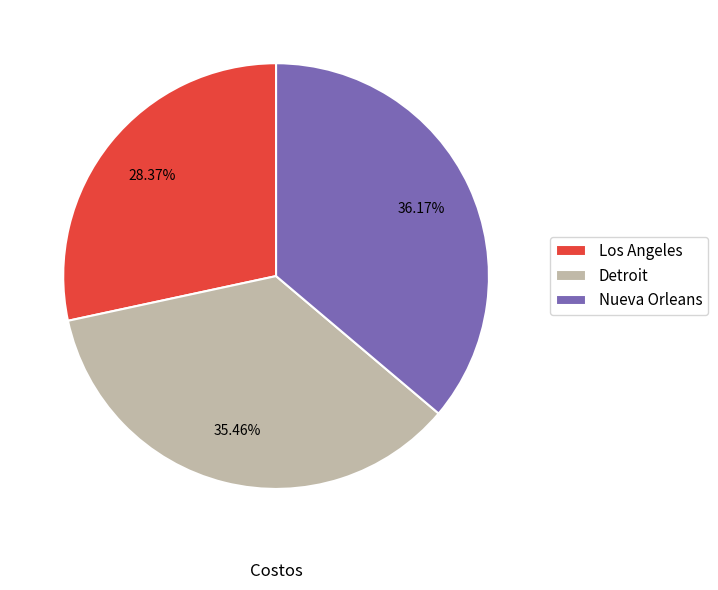

How many segments does this pie chart have?

3